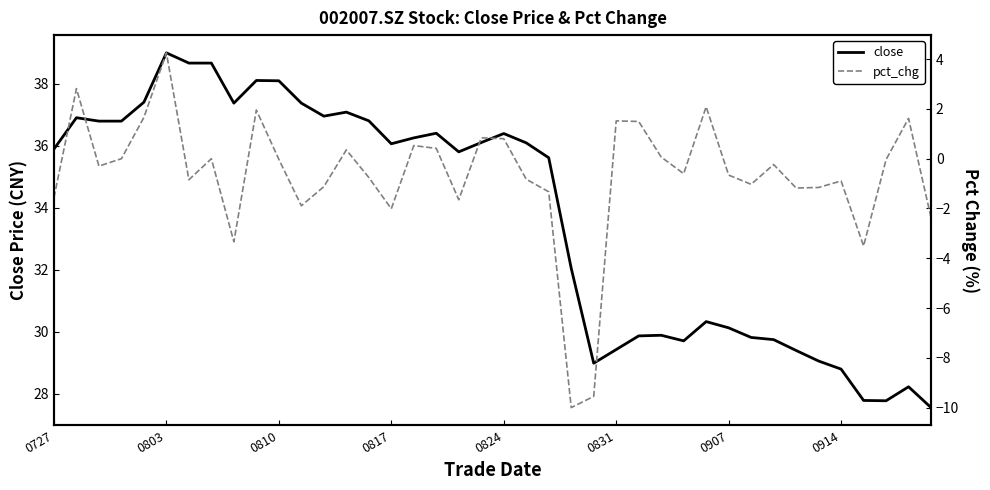

What is the lowest value of the close series?

27.6